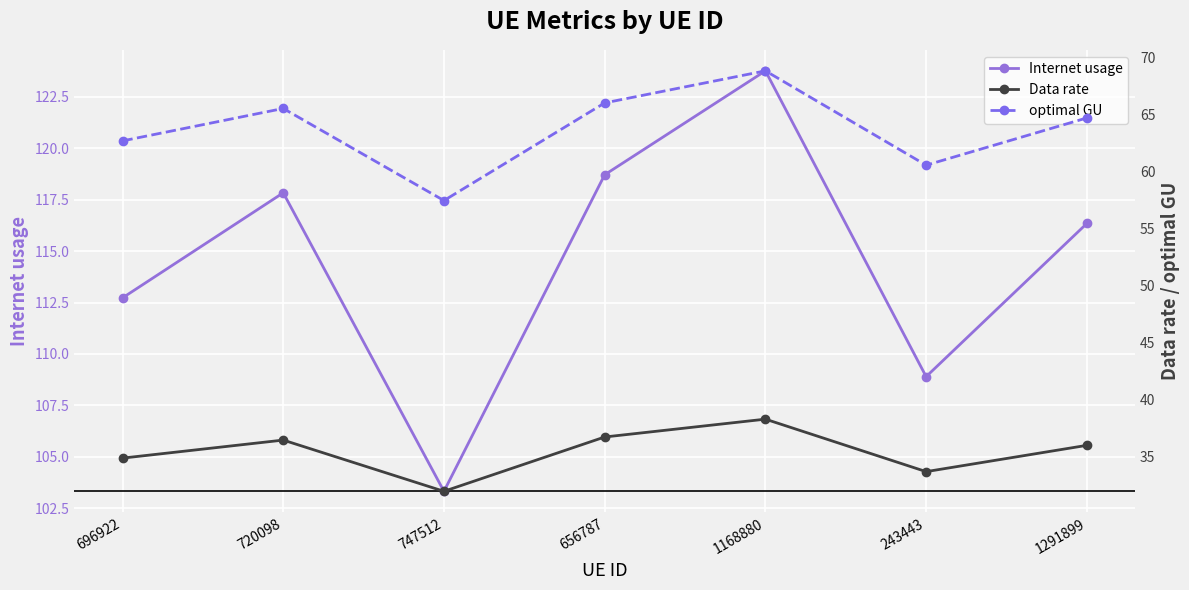

Between 243443 and 1291899, which series saw the biggest shift?

Internet usage